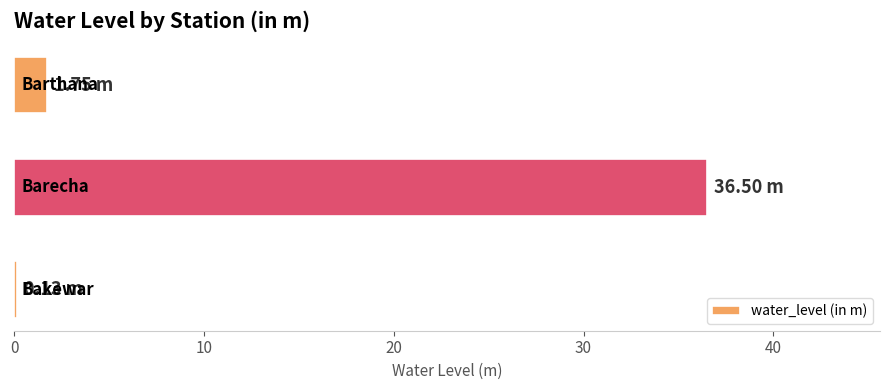

What is the sum of all values?

38.4